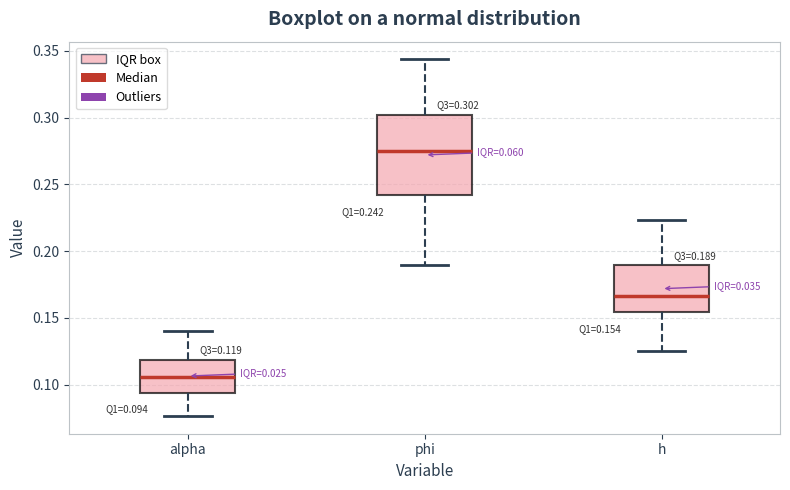

Which box's median line is the highest?

phi